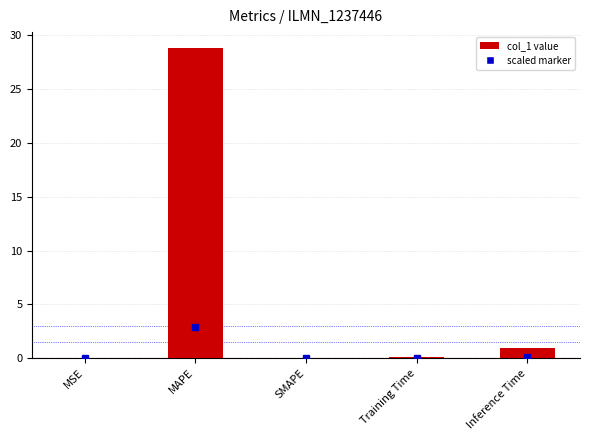

The chart shows a value of -19.9 at SMAPE. True or false?

False